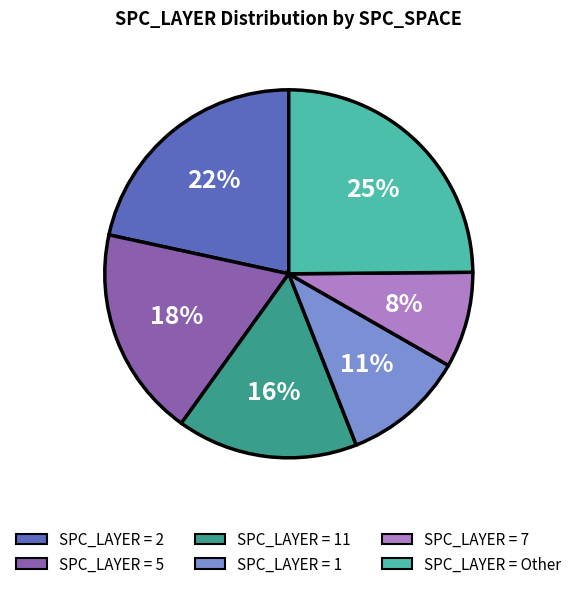

To the nearest percent, what is the average slice percentage?

17%